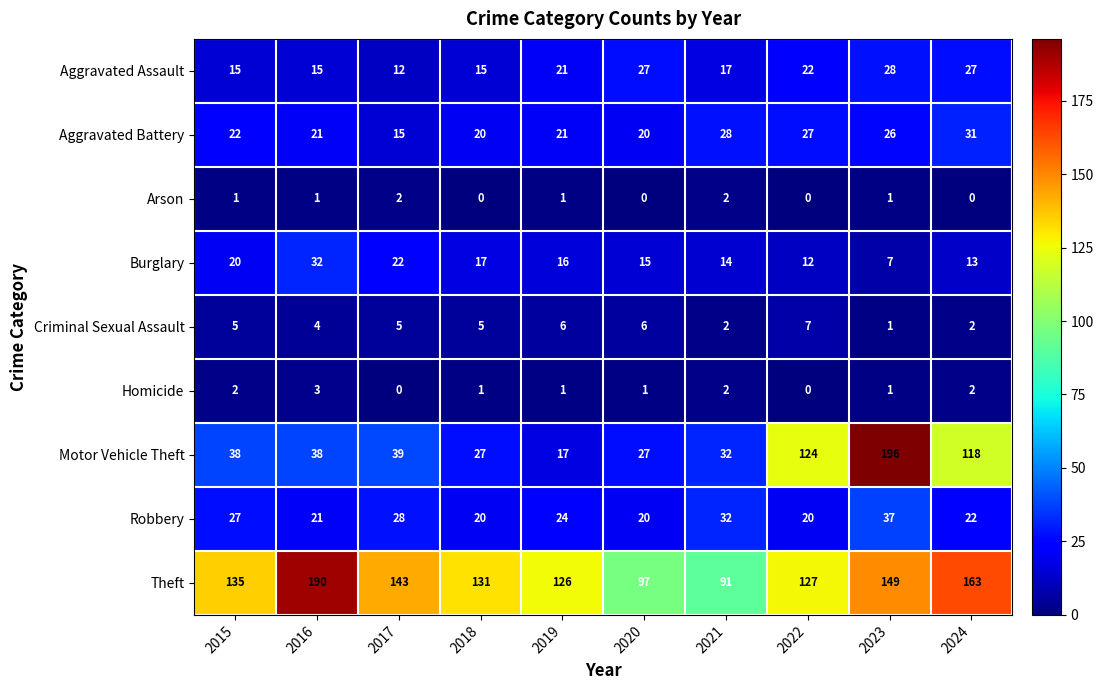

What is the sum of all Homicide values?

13